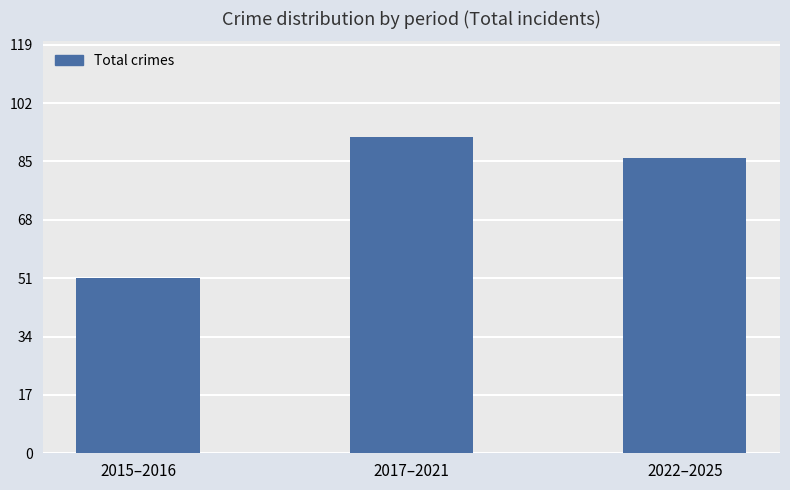

The chart shows a value of 92 at 2017–2021. True or false?

True